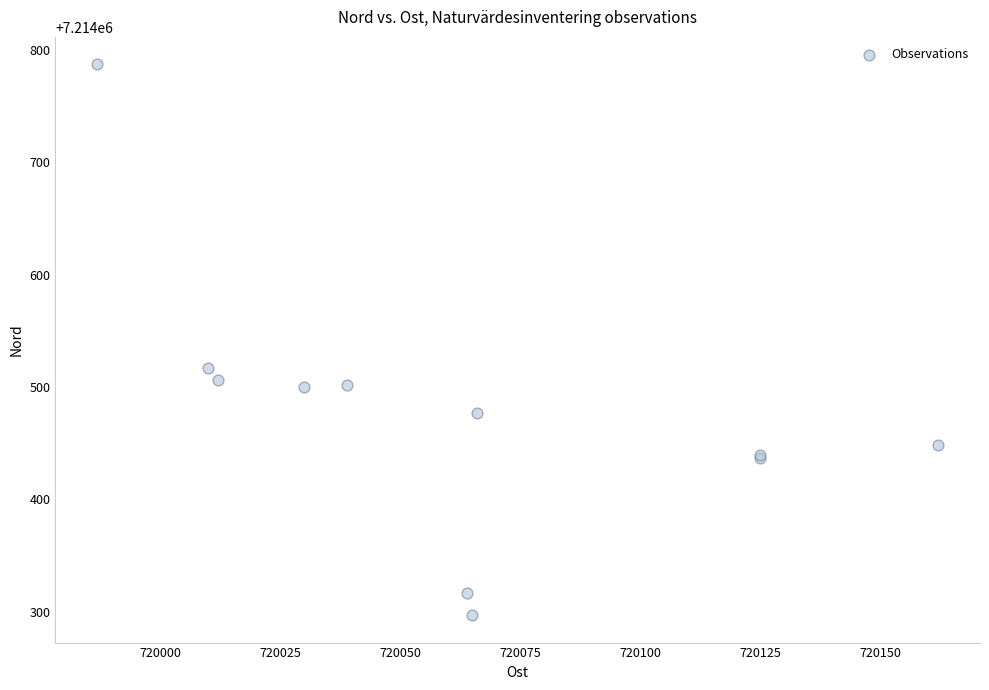

What Y value in the scatter plot is closest to 7214542?

7214517